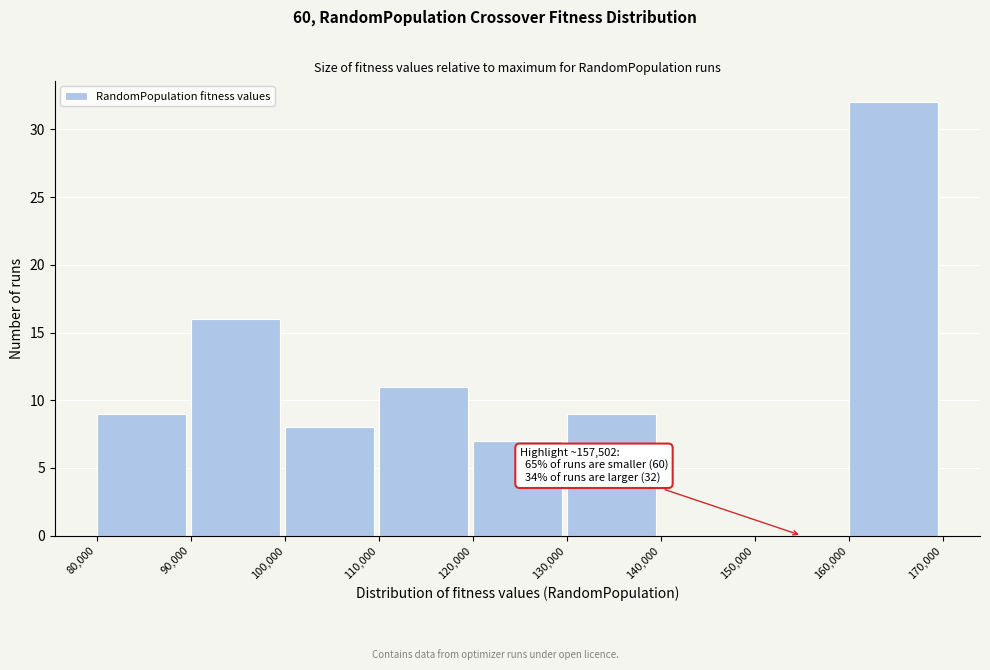

Which range on the x-axis has the tallest bar?

160,000 to 170,000